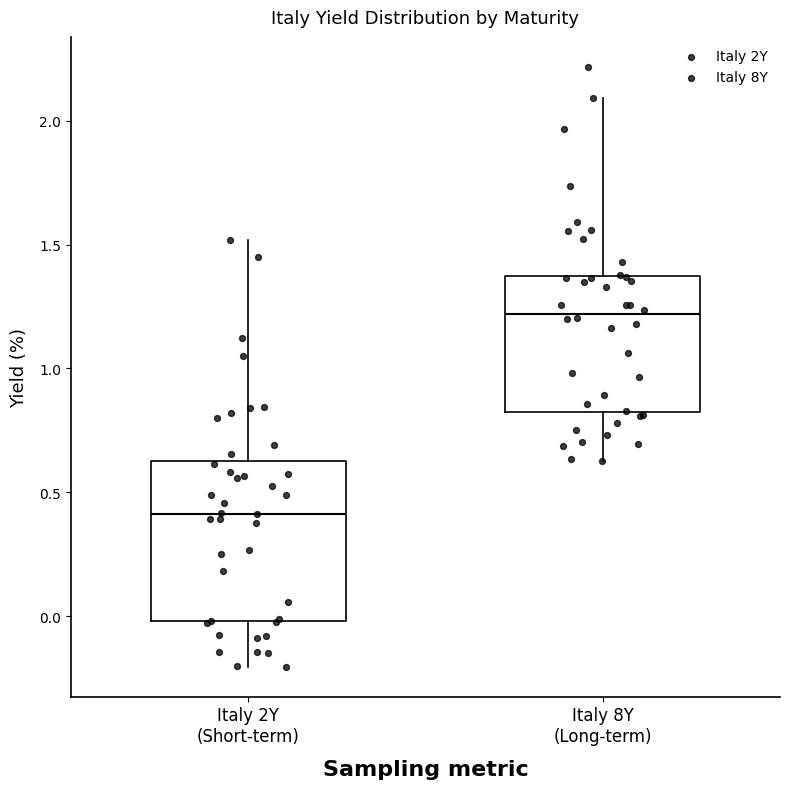

Where does the lower whisker of the box for Italy 8Y (Long-term) end on the y-axis? The values are not printed on the chart, so give them approximately, as read against the axis.

0.65